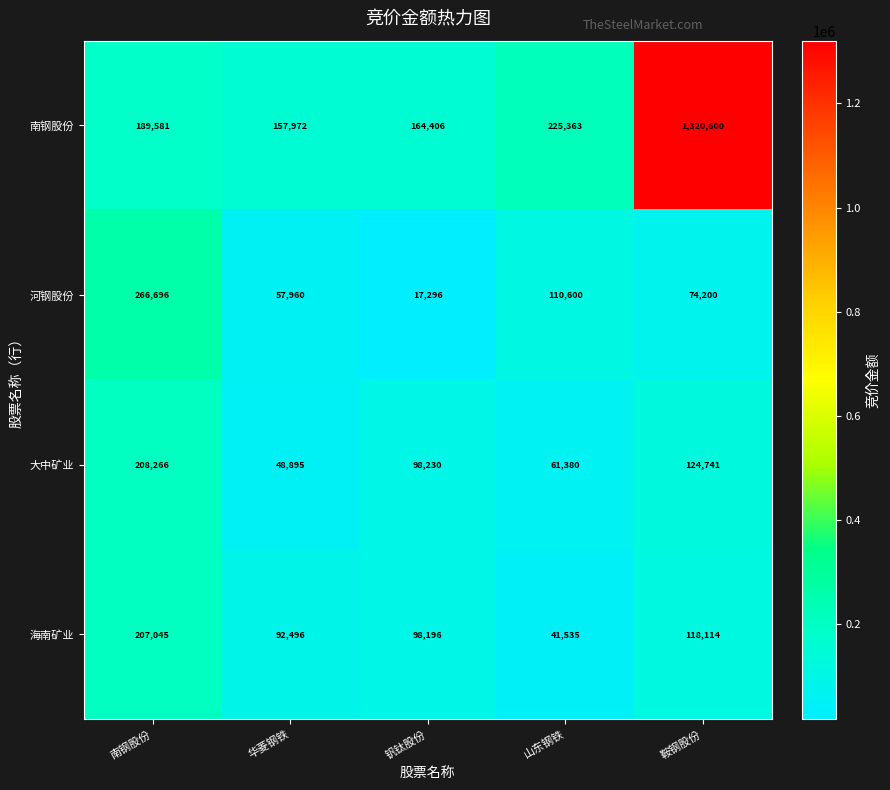

Which series changed the most between 南钢股份 and 鞍钢股份?

南钢股份